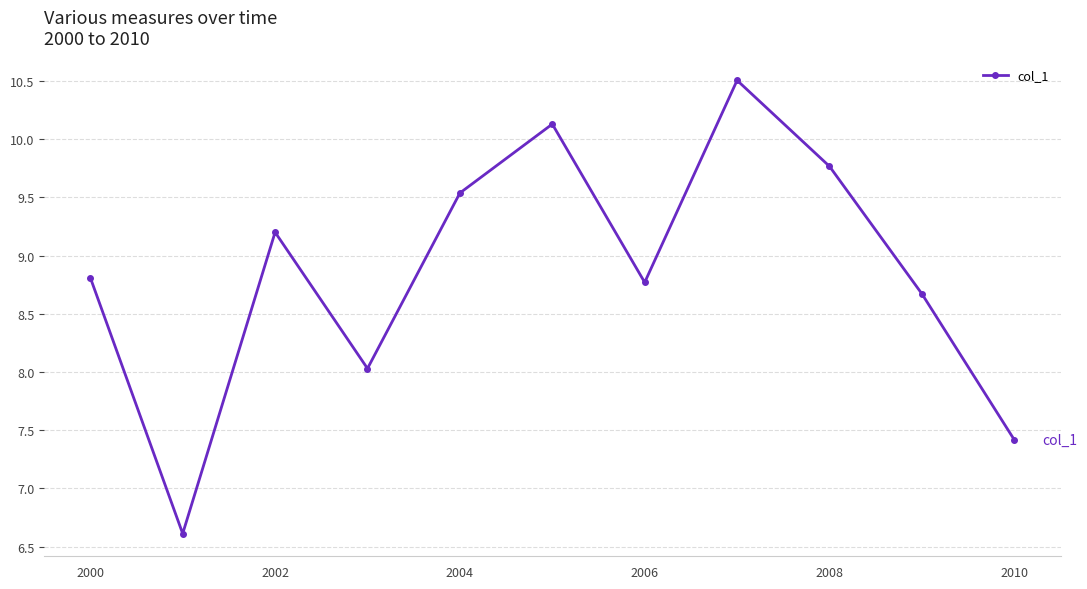

What is the difference between the second highest and second lowest values?

2.7